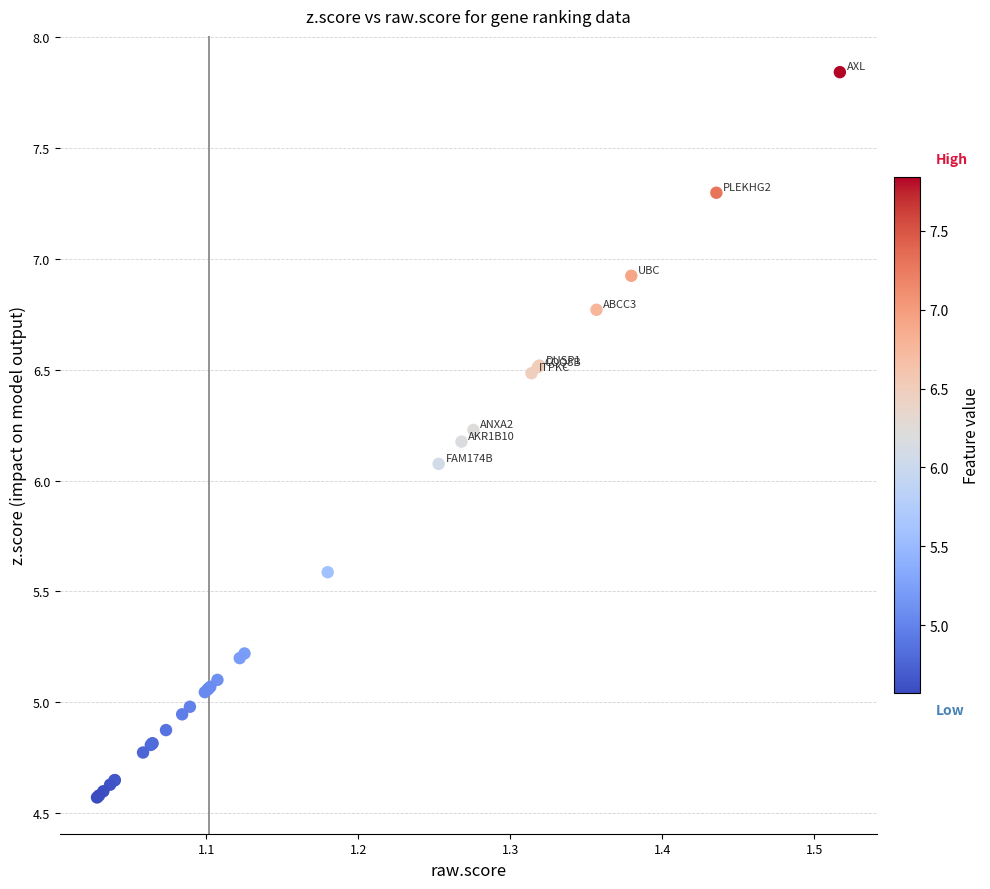

What Y value in the scatter plot is closest to 6?

6.1